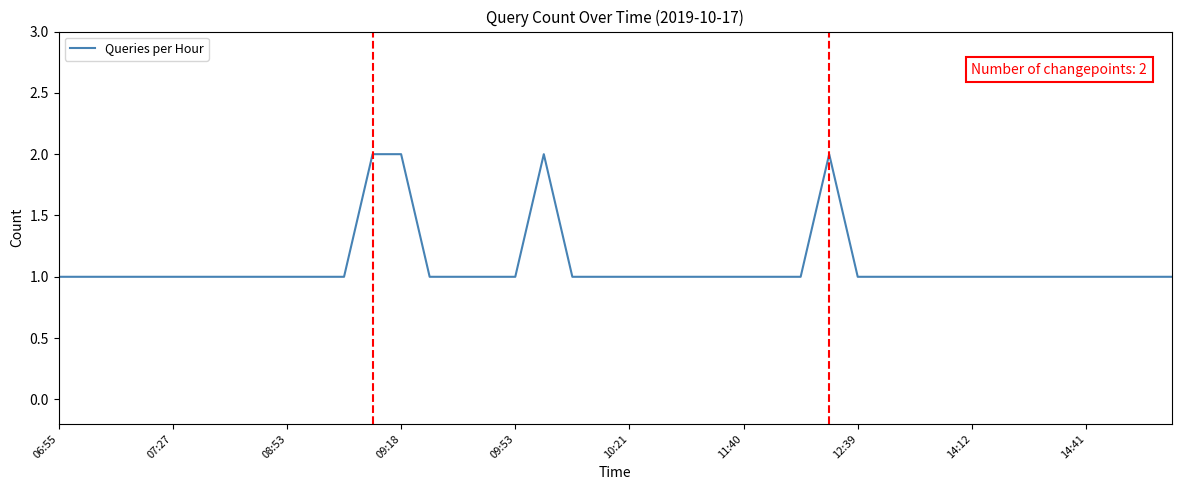

Where is the data nearest to the value 1?

06:55